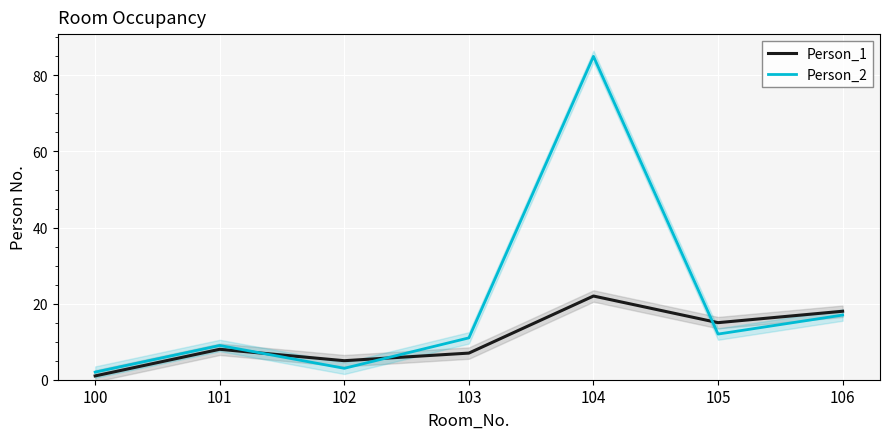

At which category is the sum across all series the highest?

104